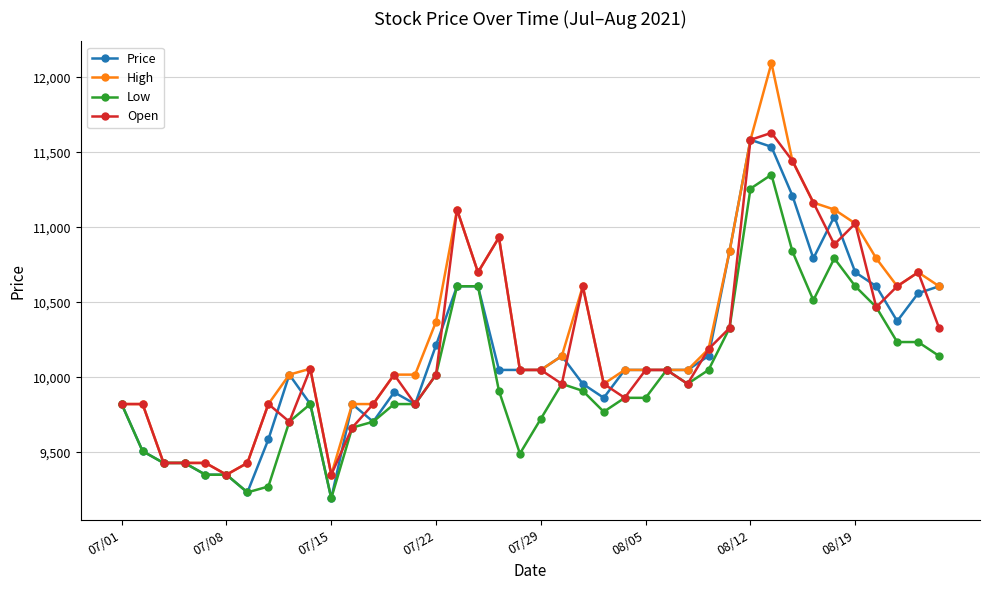

What is the difference between the maximum and second lowest values in the Price series?

2352.1